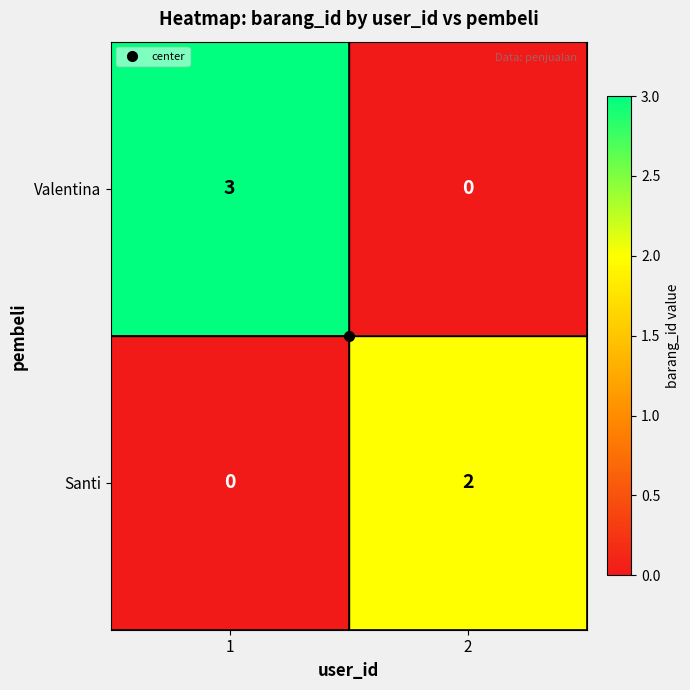

What is the greatest value displayed?

3